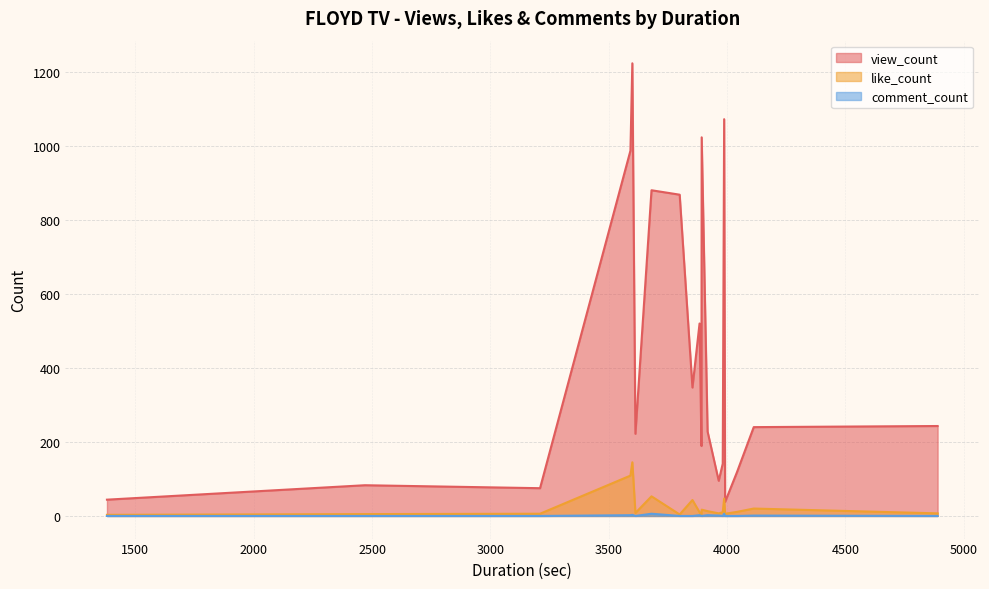

List the labels in order of like_count value, largest first.

7, 0, 18, 8, 13, 4, 3, 12, 14, 2, 5, 19, 9, 17, 1, 6, 16, 10, 15, 11